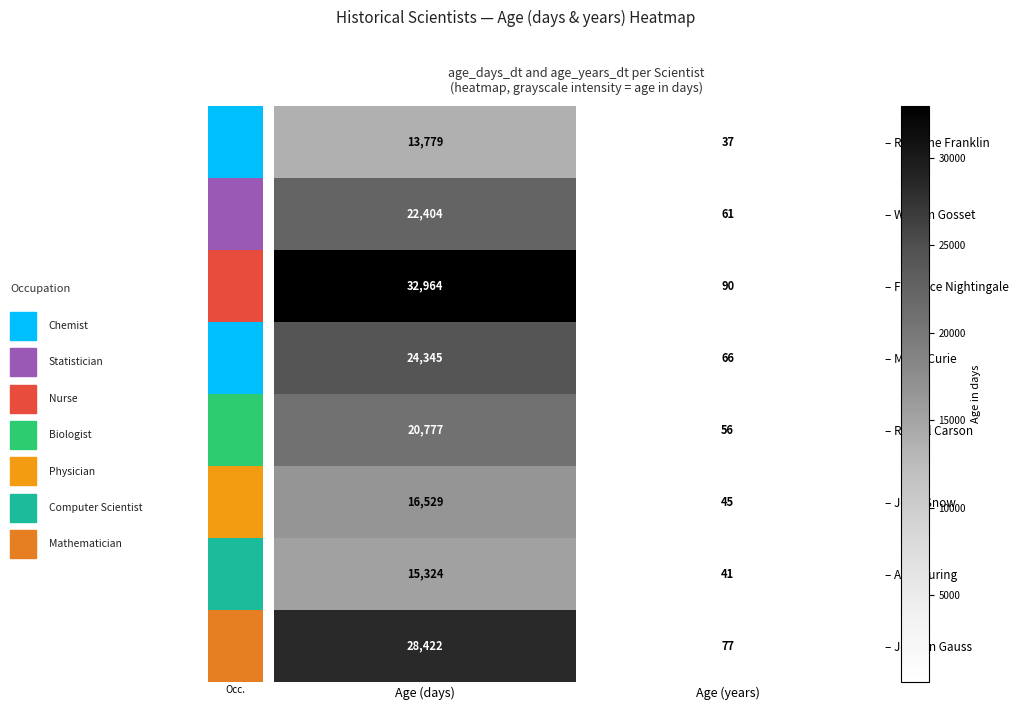

Which category has the highest value in the – William Gosset series?

Age (days)